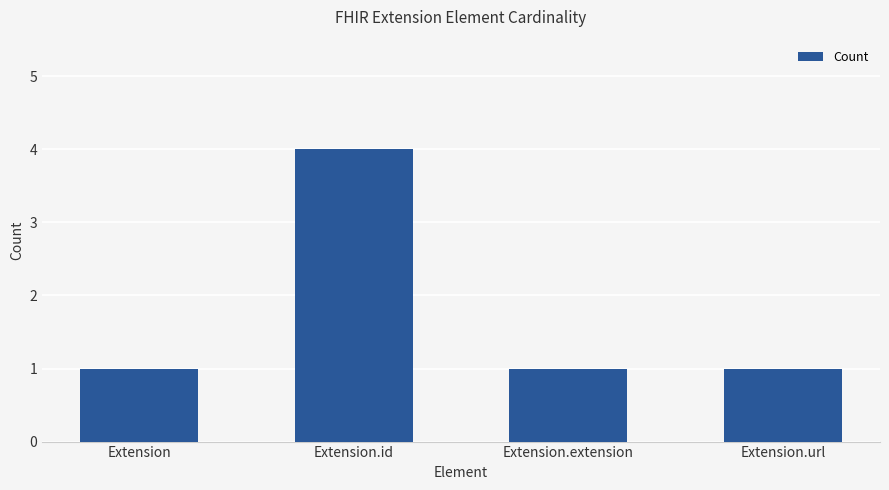

Is it true that the value at Extension.id is 4?

True